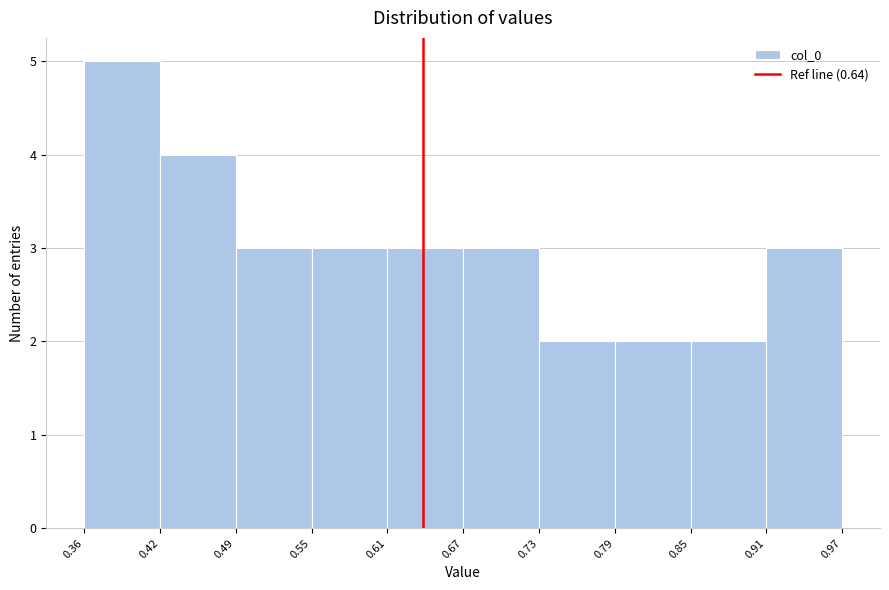

Reading left to right, list every bar in this chart as the range it spans on the x-axis followed by its height. The values are not printed on the chart, so give them approximately, as read against the axis.

0.36 to 0.42: 5
0.42 to 0.49: 4
0.49 to 0.55: 3
0.55 to 0.61: 3
0.61 to 0.67: 3
0.67 to 0.73: 3
0.73 to 0.79: 2
0.79 to 0.85: 2
0.85 to 0.91: 2
0.91 to 0.97: 3